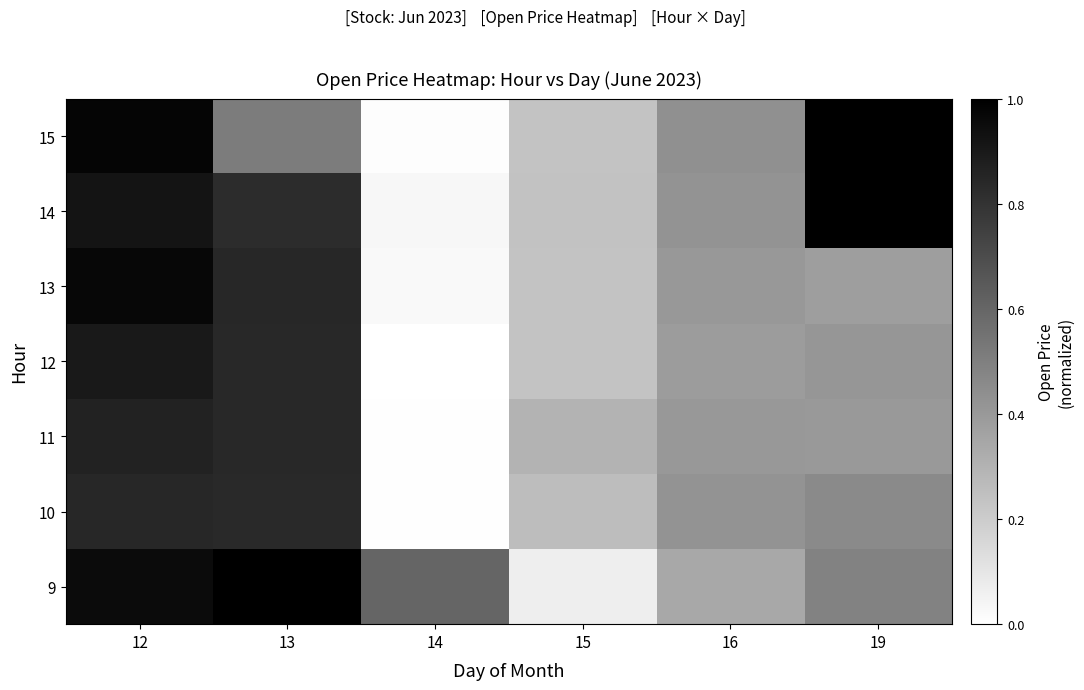

Is the value of 15 at 13 greater than the value of 10 at 14?

Yes